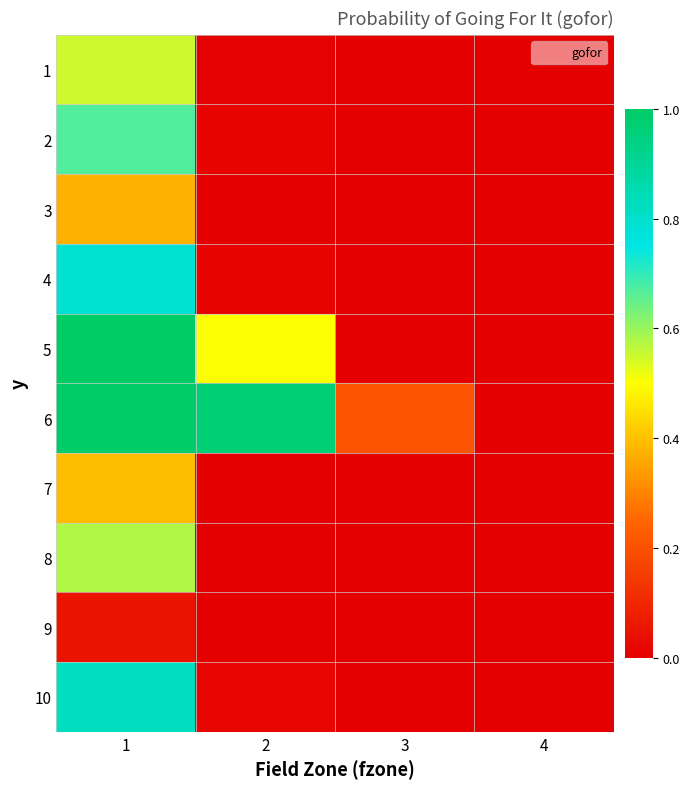

What is the total value across all series at 2?

1.5